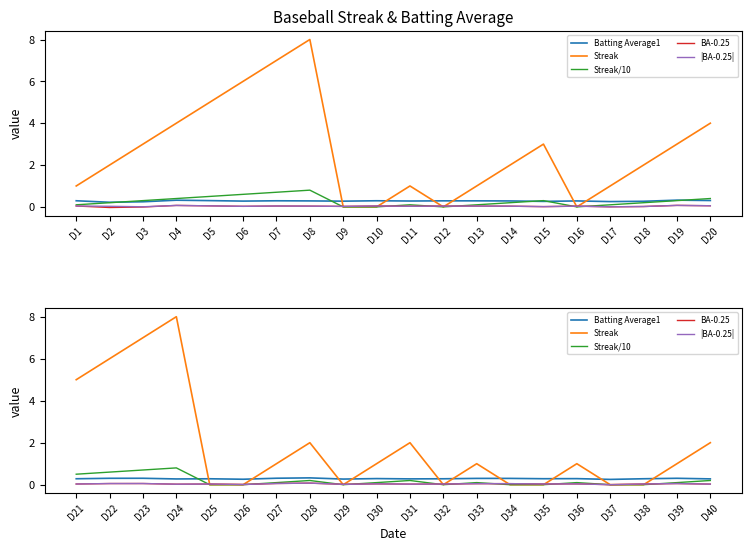

Where is BA-0.25 nearest to the value 0?

D37